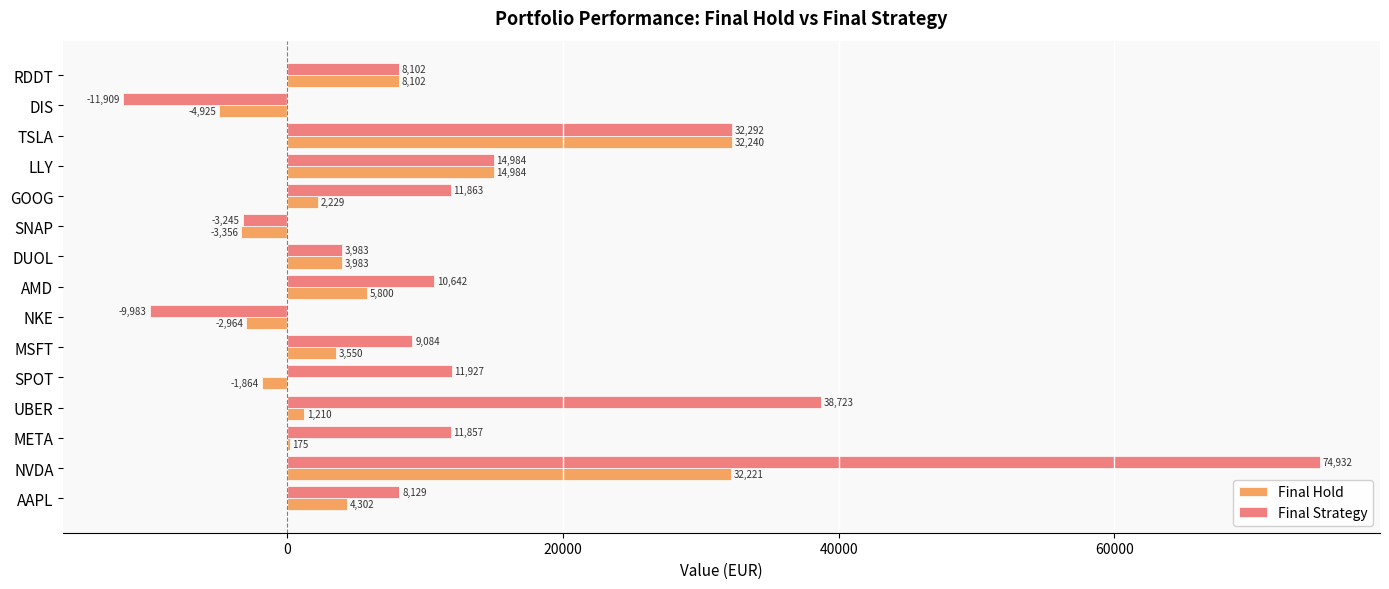

Is the value of Final Strategy at LLY greater than the value of Final Hold at GOOG?

Yes